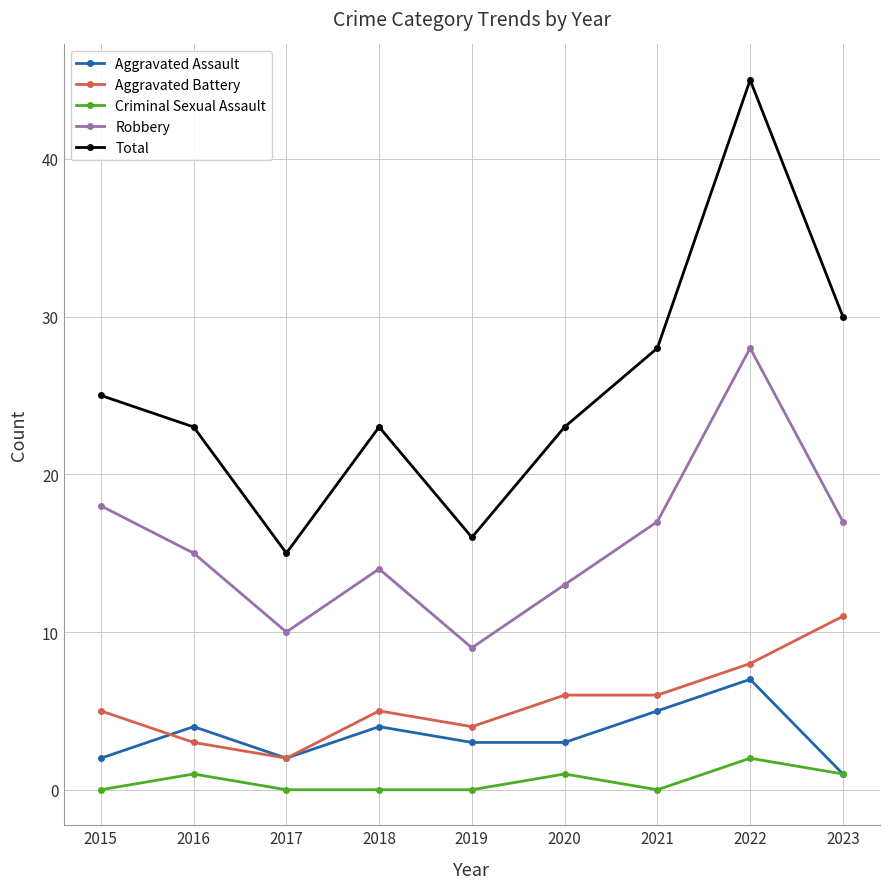

What is the sum of all Criminal Sexual Assault values?

5